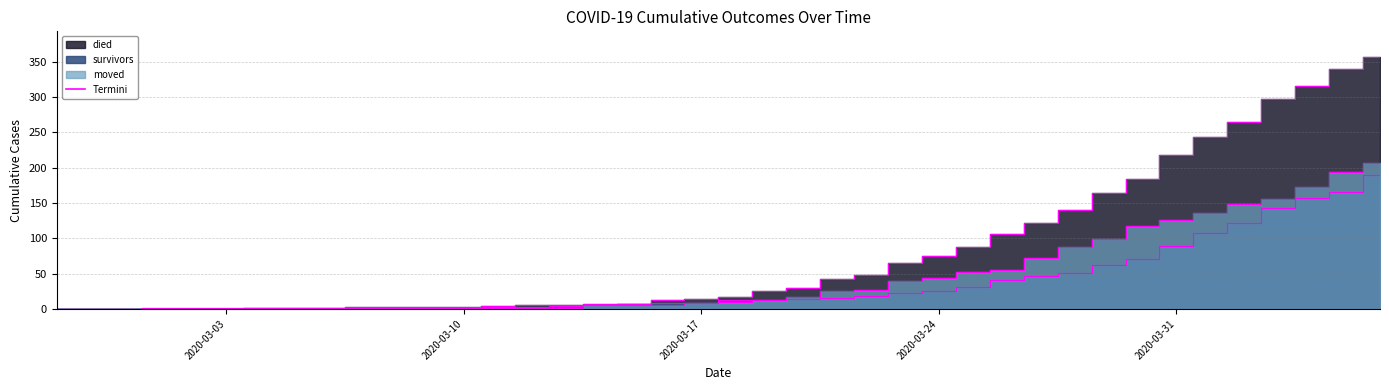

True or false: survivors_edge has more than 1 points higher than both neighbors.

False